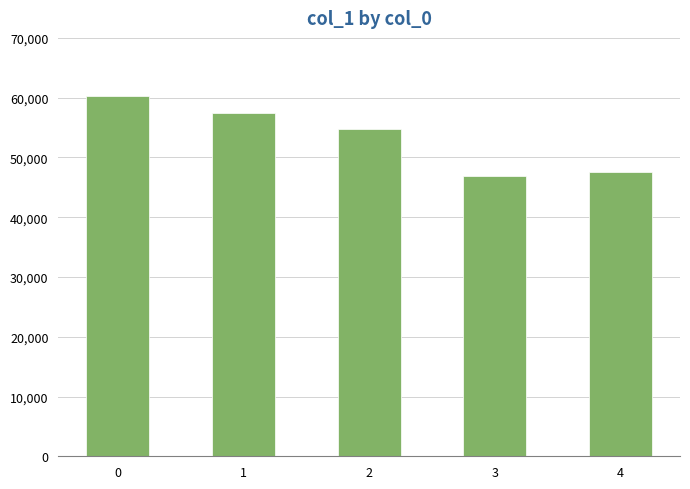

How many data points are less than 54674?

2